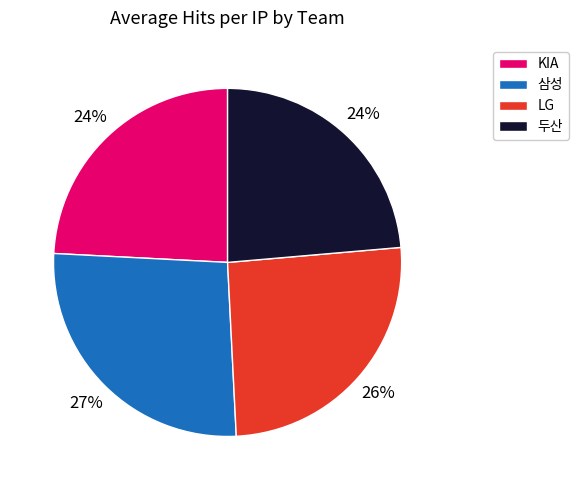

To the nearest percent, what is the average slice percentage?

25%